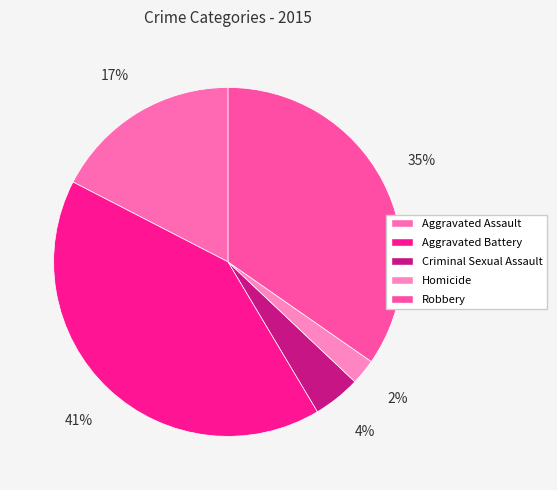

Count the number of slices in the pie.

5